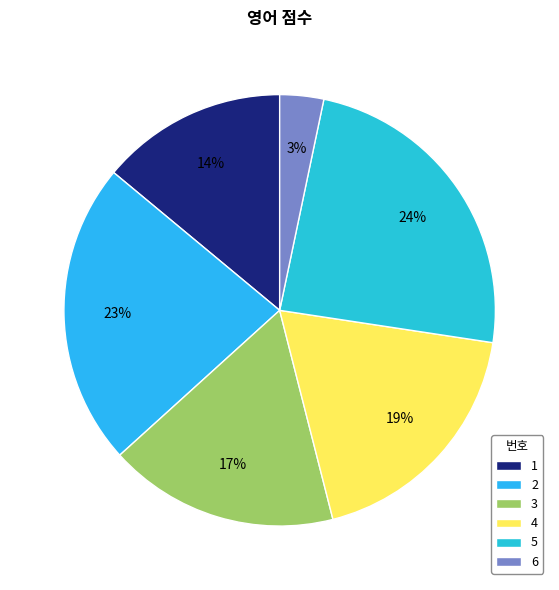

Is it true that 4 is 19% of the pie?

True